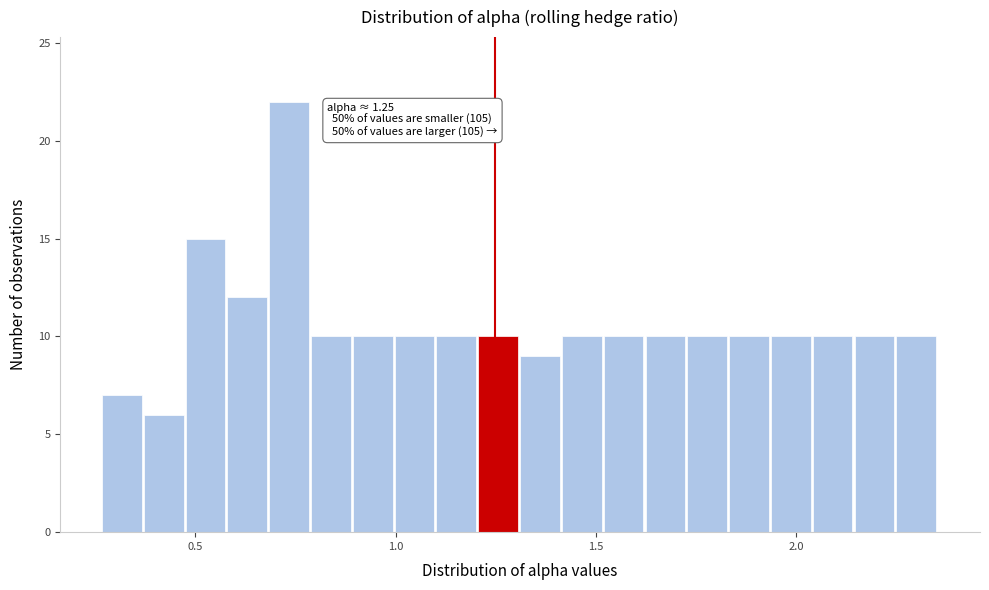

Read against the x-axis, roughly where is the centre of the tallest bar?

0.75